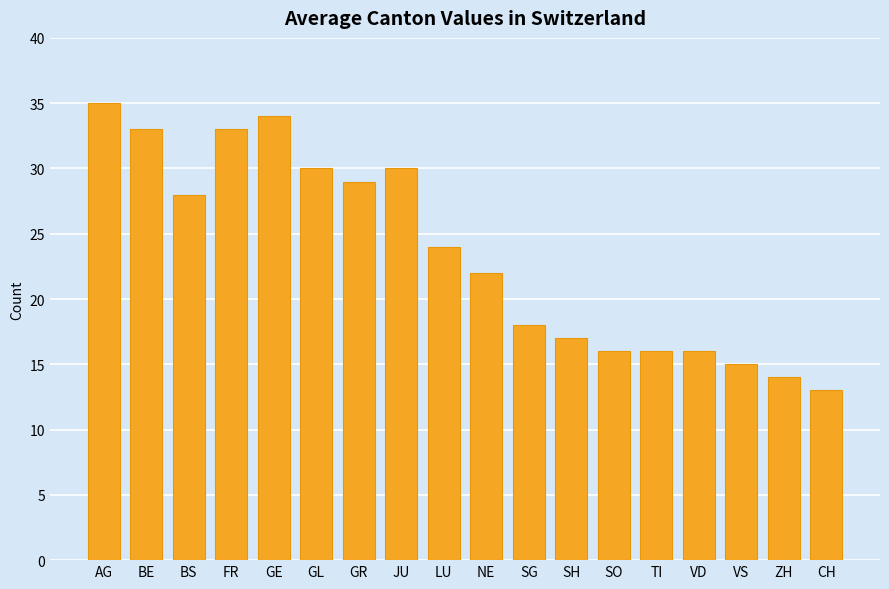

Is it true that the value at JU is 30?

True